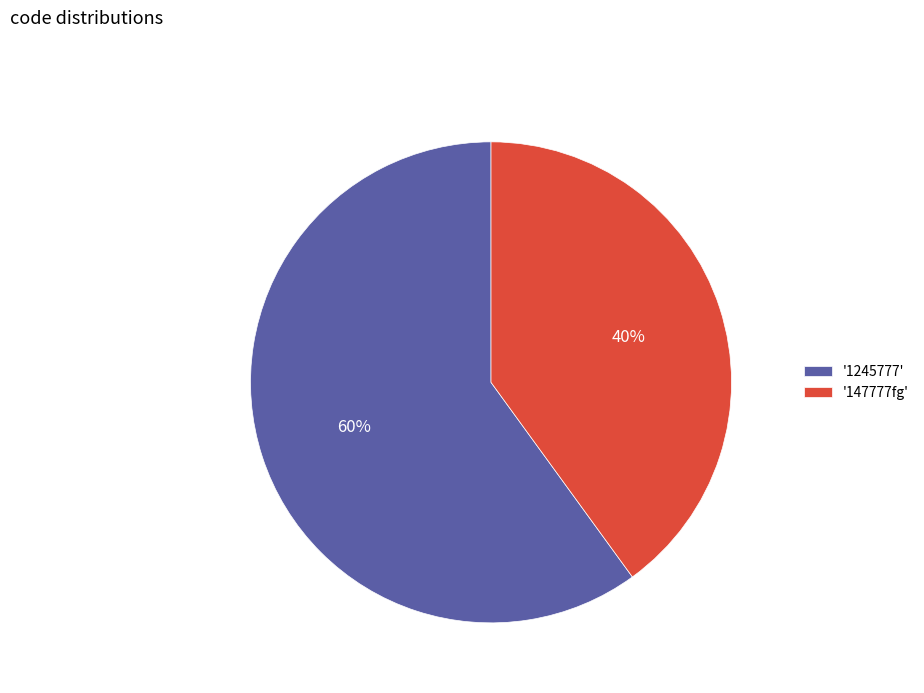

The '147777fg' slice represents 40% of the pie. True or false?

True